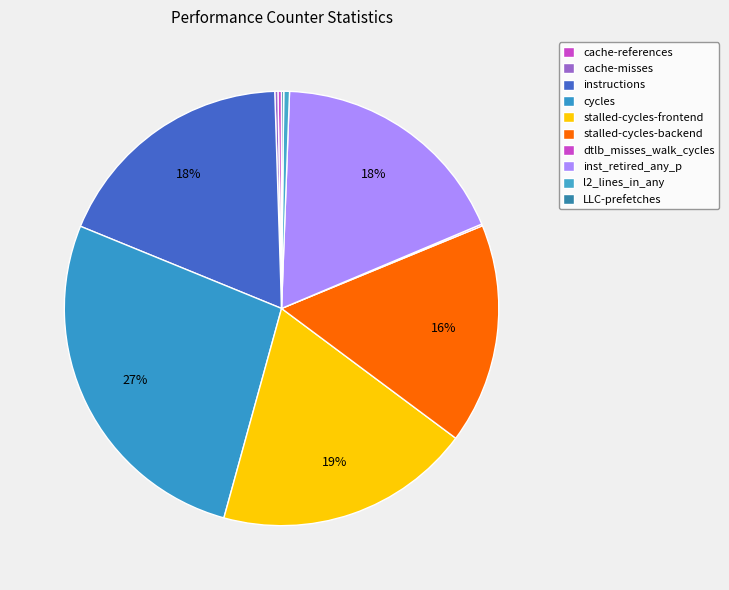

To the nearest percent, what is the difference between the largest and smallest slice percentages?

27%